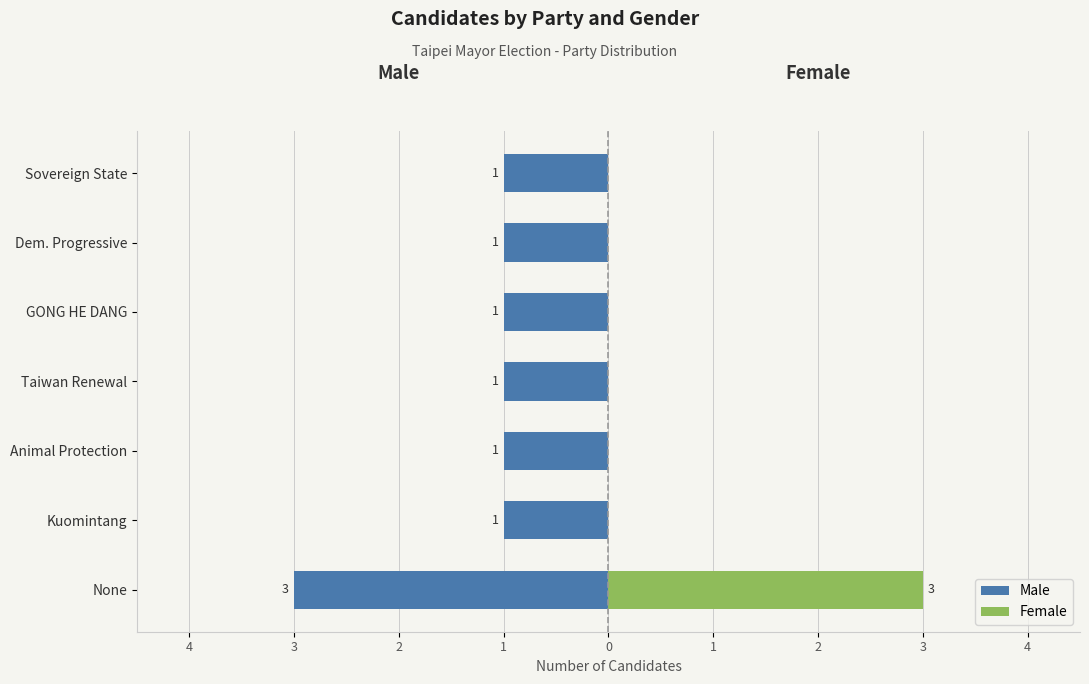

Is the value of Male at None greater than the value of Female at Dem. Progressive?

No